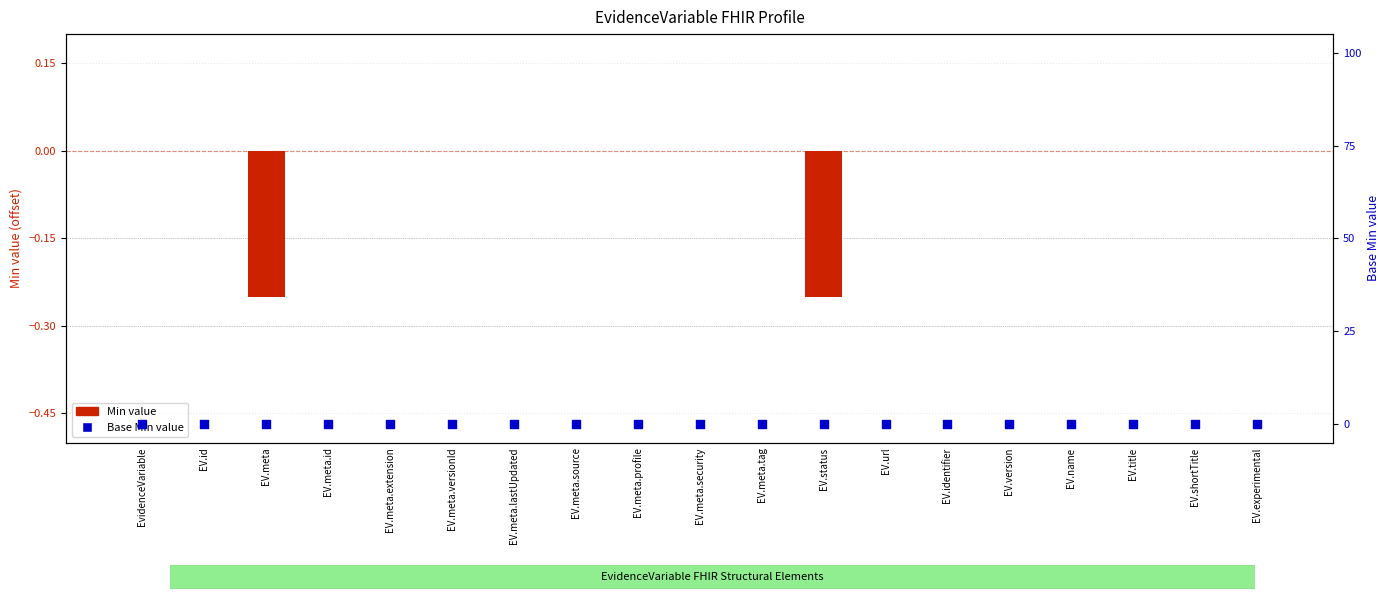

Which series has the widest spread of Y values?

Min value